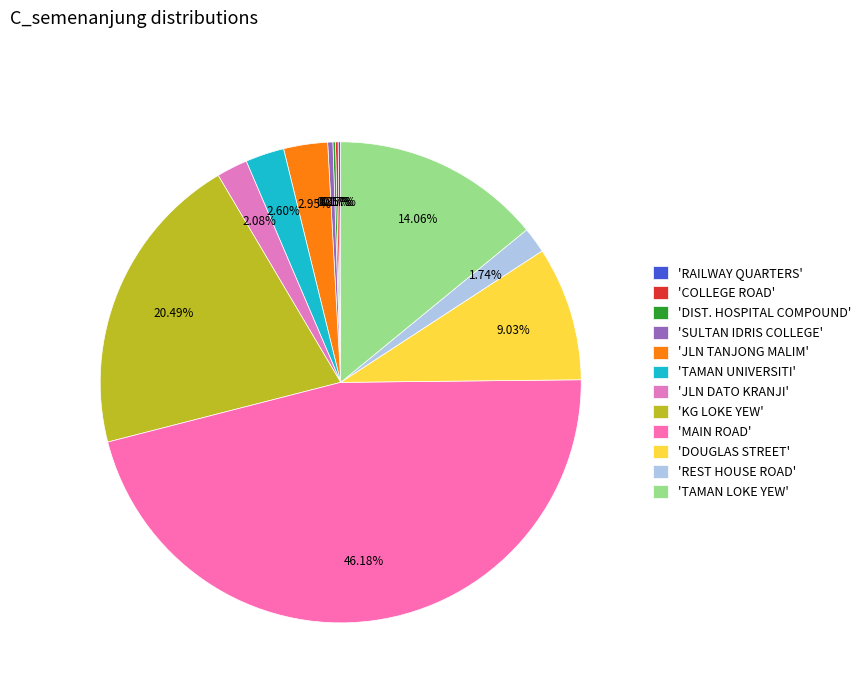

Which slice is the smallest?

RAILWAY QUARTERS (1)